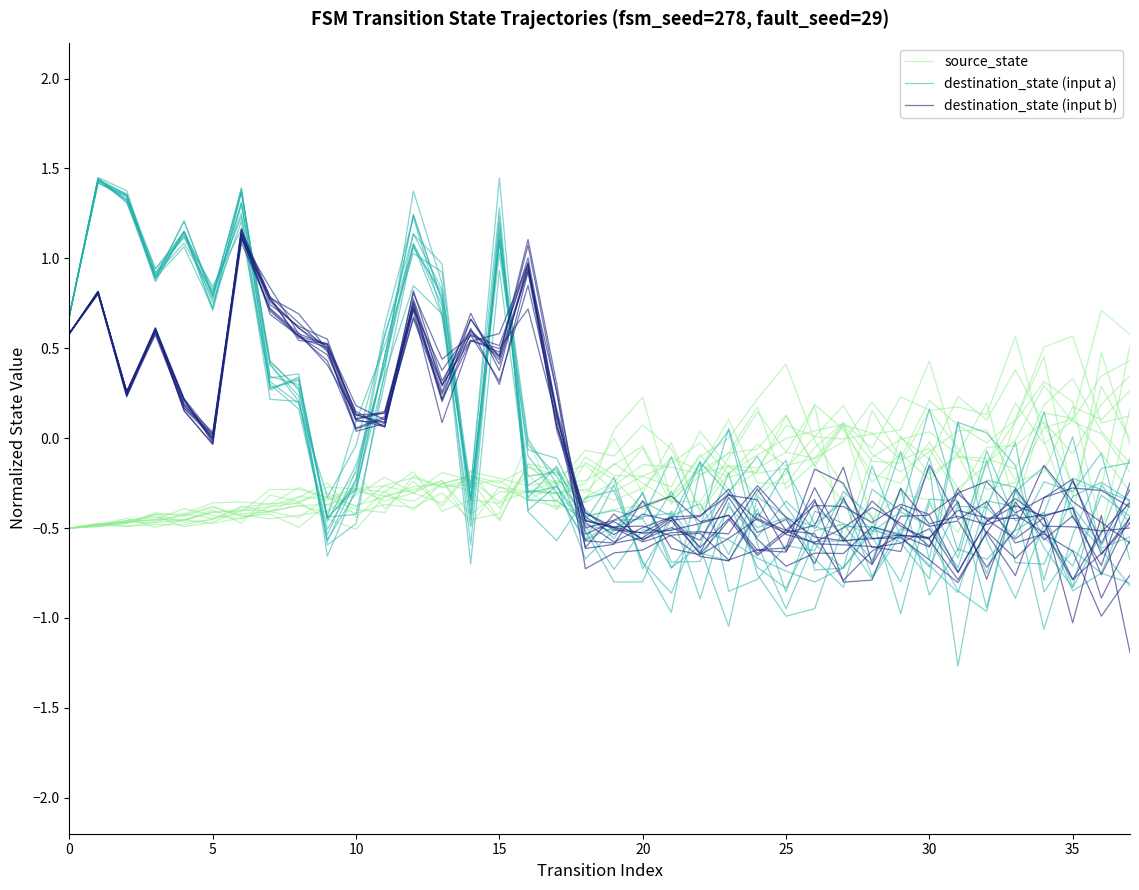

Which series ends up on top after the final intersection of destination_state (input a) and source_state?

source_state